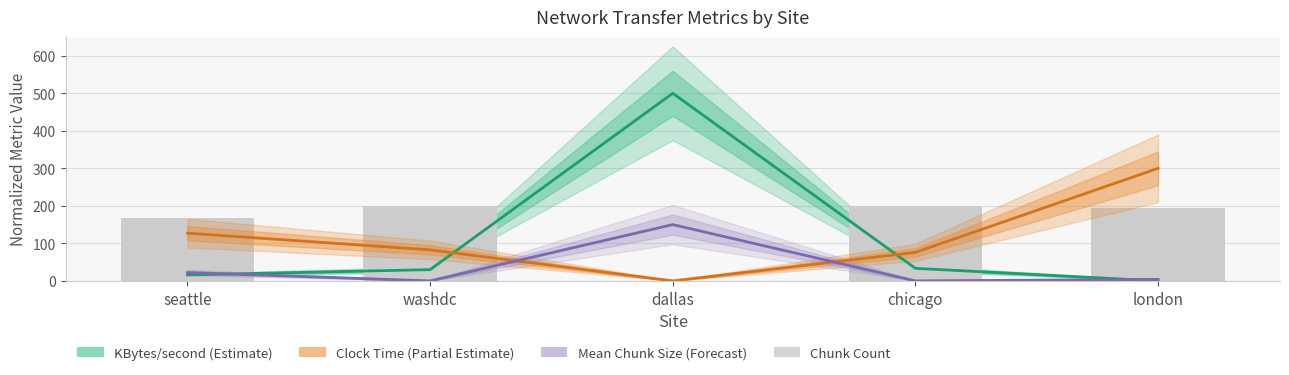

Which series changed the most between chicago and london?

Clock Time (Partial Estimate)